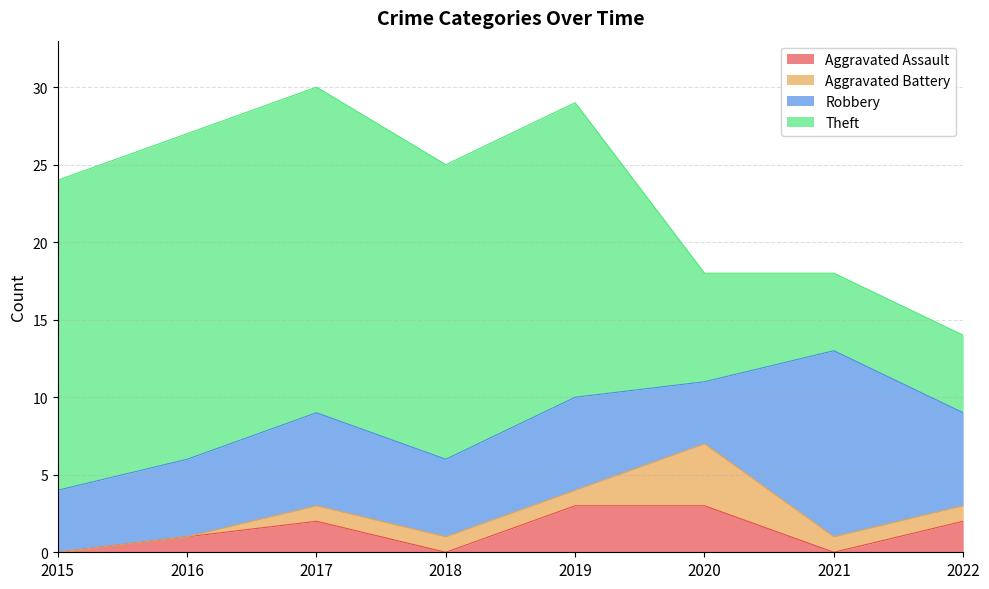

Reading left to right, list all the values displayed in this chart.

Aggravated Assault: 0	1	2	0	3	3	0	2
Aggravated Battery: 0	0	1	1	1	4	1	1
Robbery: 4	5	6	5	6	4	12	6
Theft: 20	21	21	19	19	7	5	5